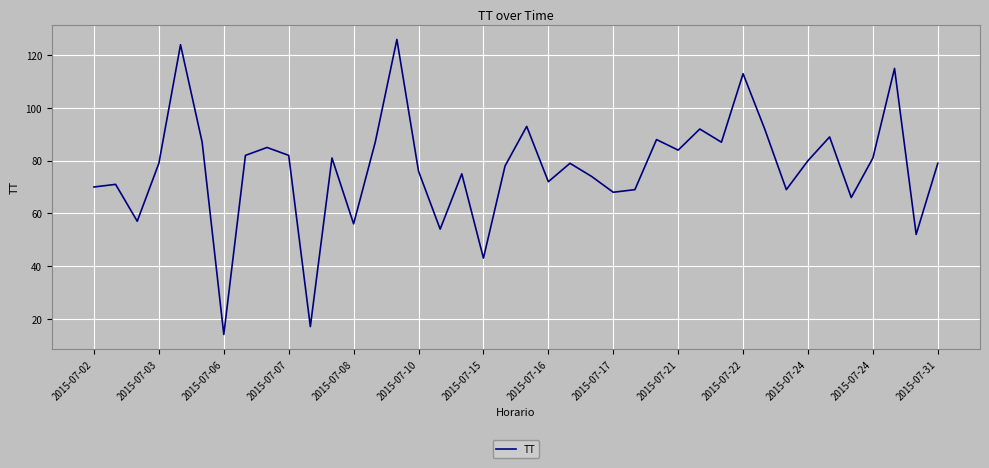

What is the maximum value shown in the chart?

126